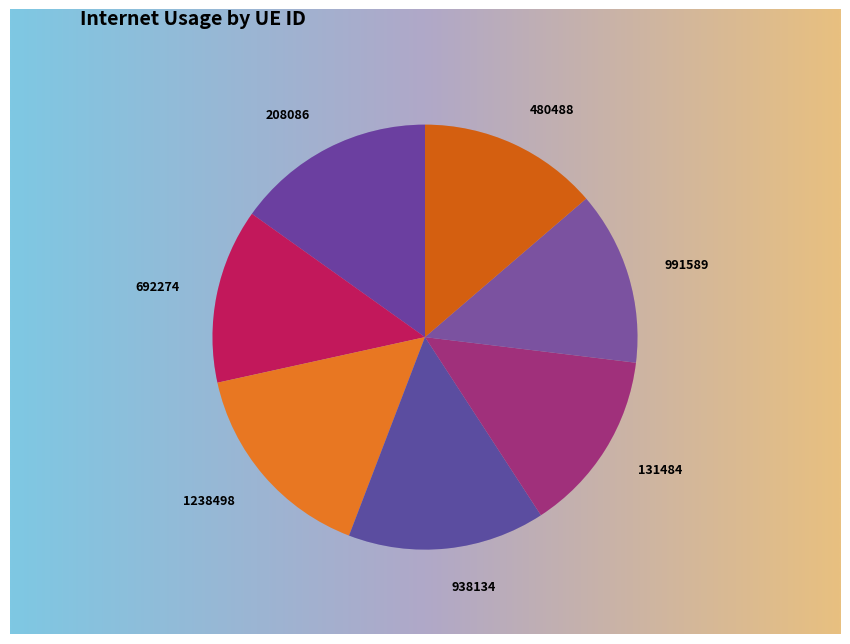

To the nearest percent, what percentage of the pie is 692274?

13%